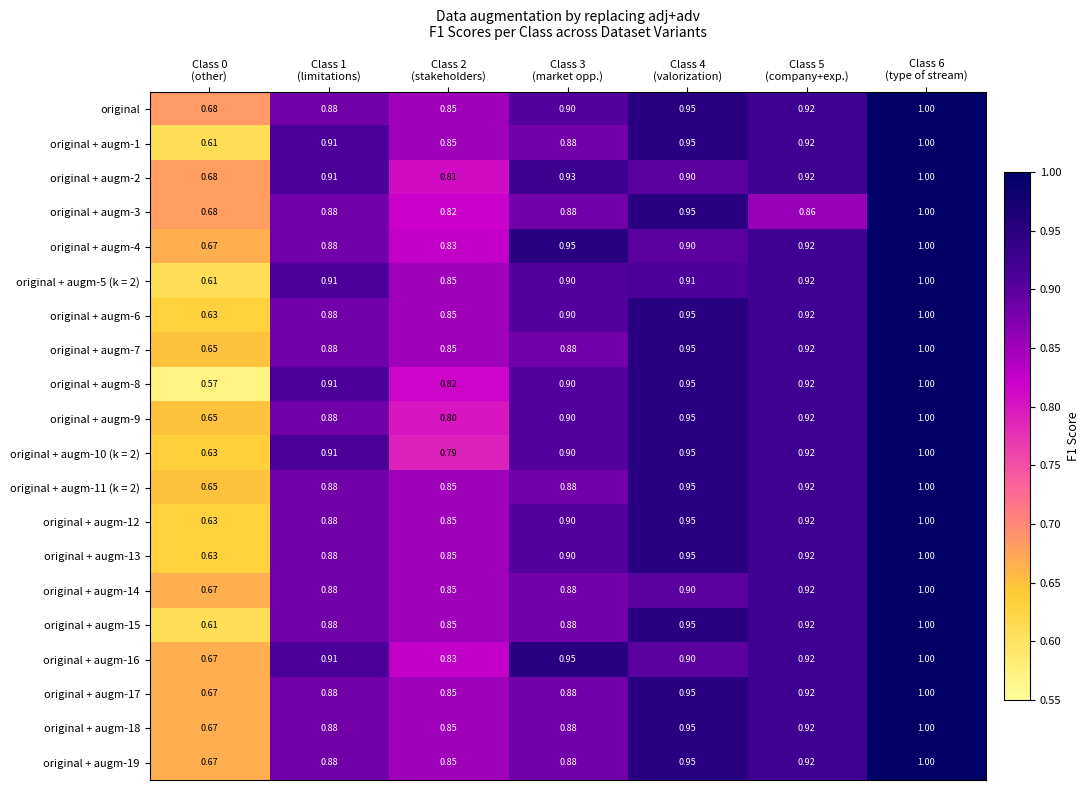

List the series in order of their peak value, highest first.

original, original + augm-1, original + augm-2, original + augm-3, original + augm-4, original + augm-5 (k = 2), original + augm-6, original + augm-7, original + augm-8, original + augm-9, original + augm-10 (k = 2), original + augm-11 (k = 2), original + augm-12, original + augm-13, original + augm-14, original + augm-15, original + augm-16, original + augm-17, original + augm-18, original + augm-19